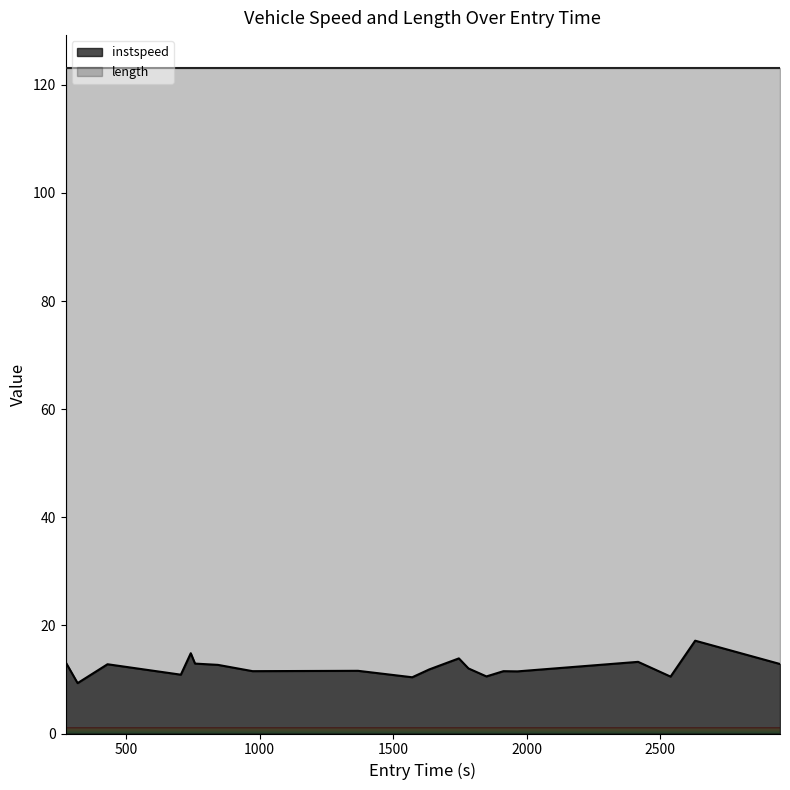

Which category has the lowest value across all series?

1374